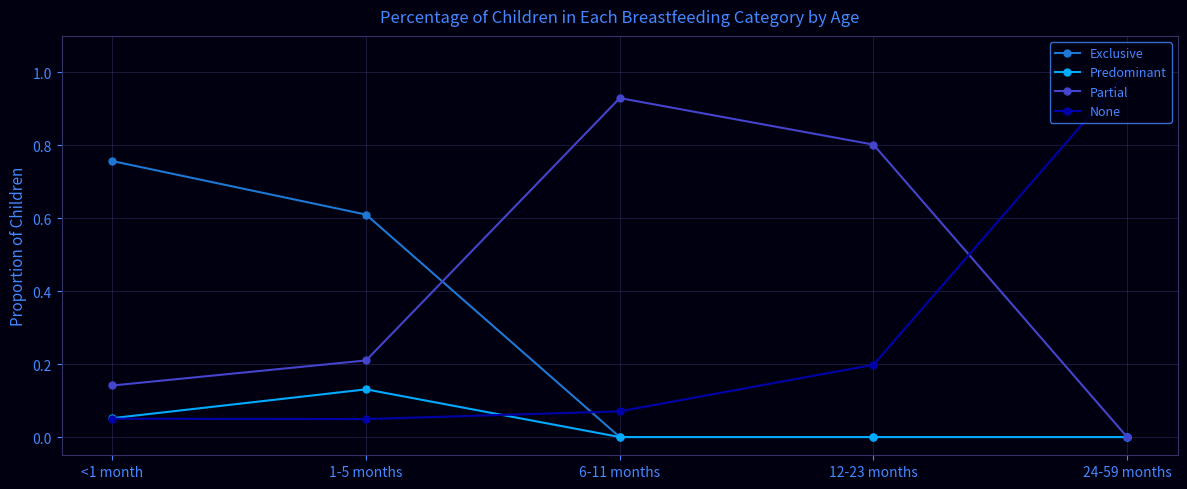

What is the label of the 3rd point from the right?

6-11 months